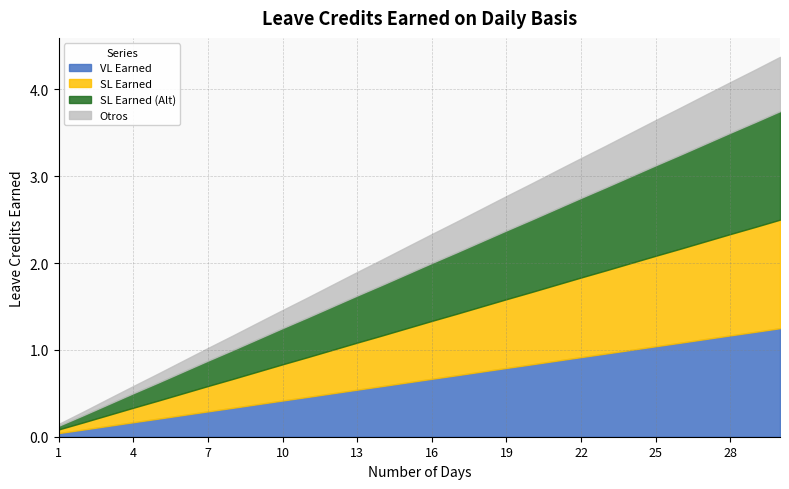

What is the average value of the VL Earned series?

0.6